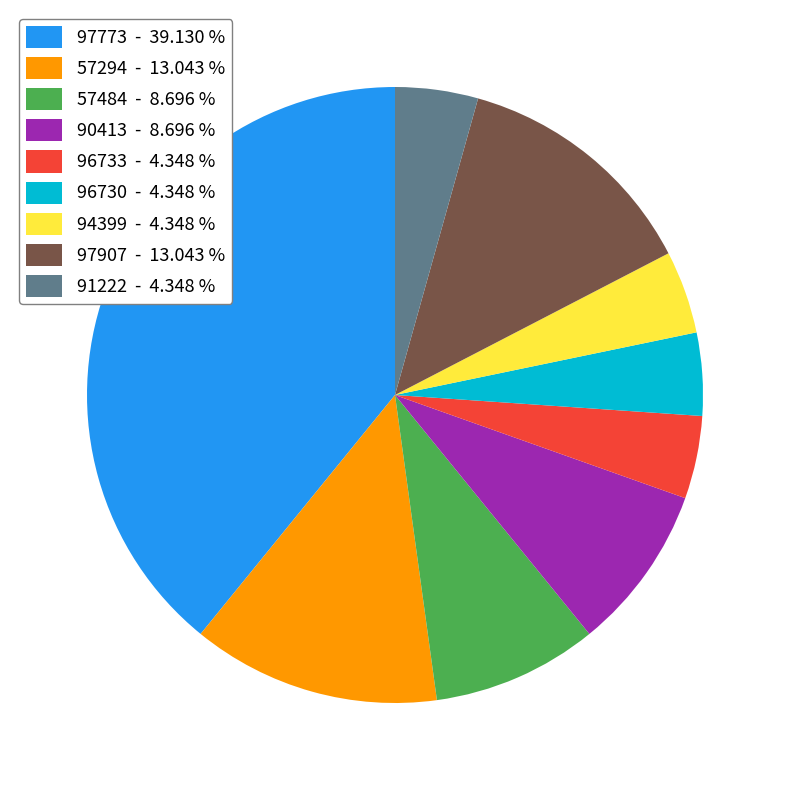

Is there any slice that represents more than half of the pie?

No